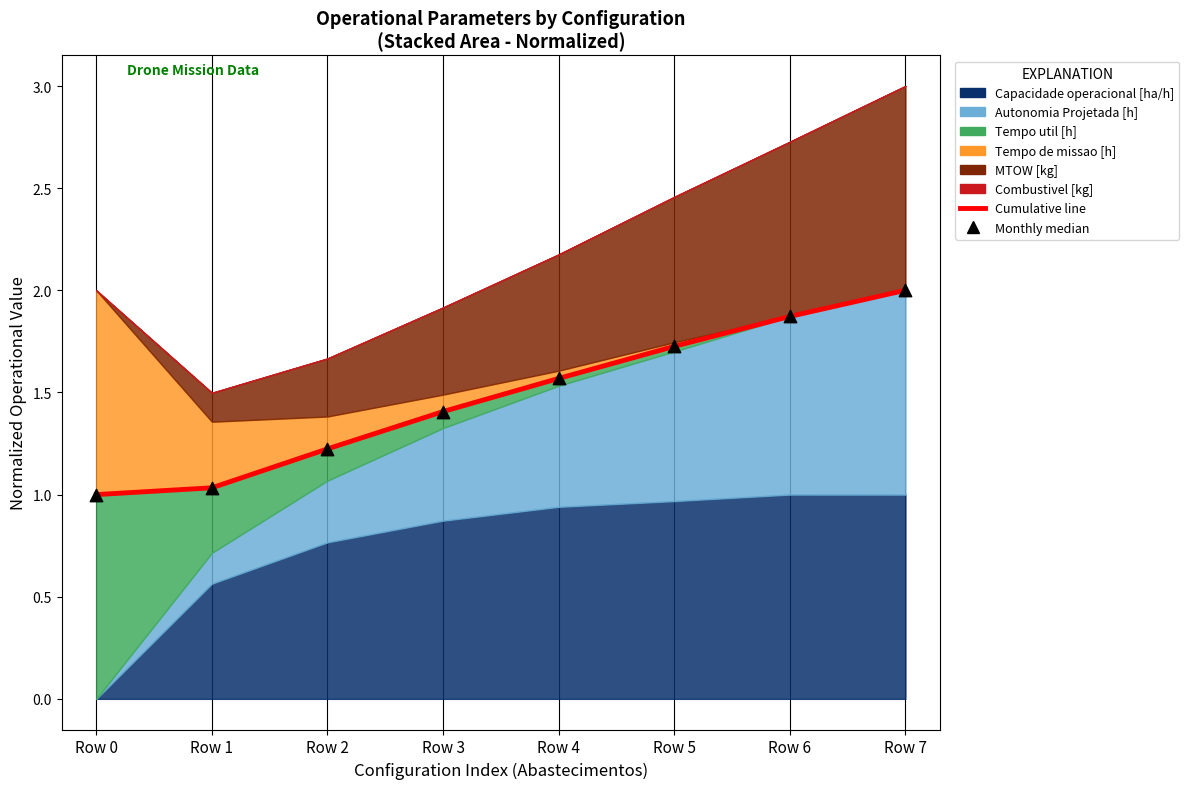

Which series has the largest Y range (max minus min)?

Cumulative median line